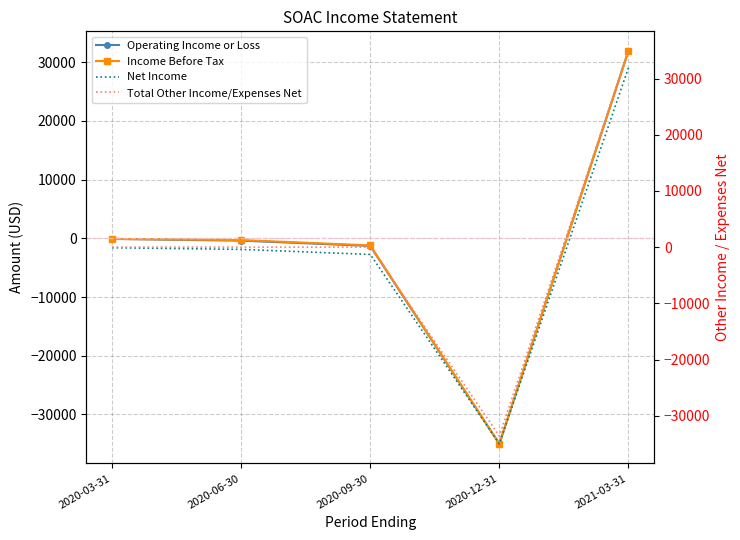

Between 2020-03-31 and 2020-09-30, which series saw the biggest shift?

Operating Income or Loss